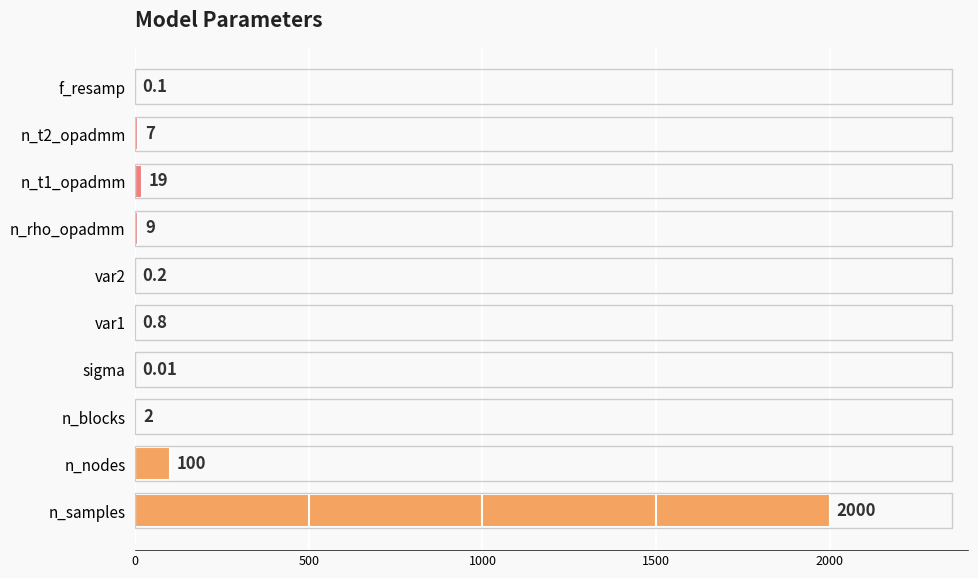

What is the maximum value shown in the chart?

2000.0